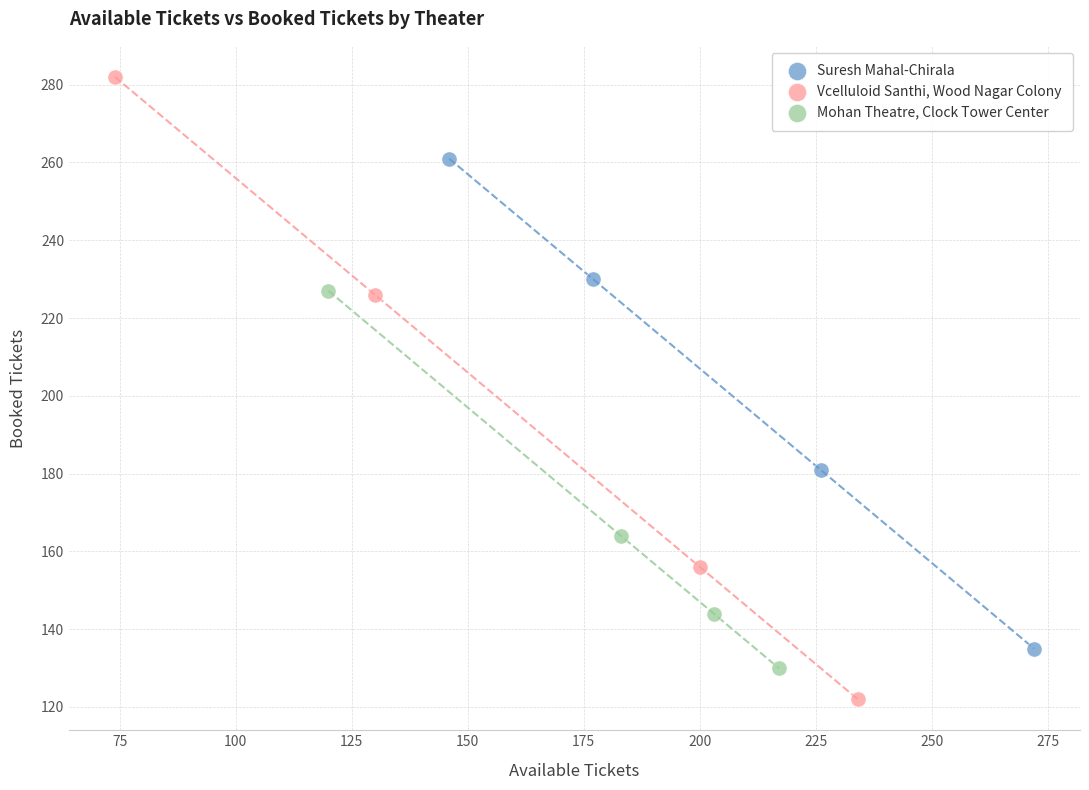

What are all the series names shown in the legend?

Suresh Mahal-Chirala, Vcelluloid Santhi, Wood Nagar Colony, Mohan Theatre, Clock Tower Center